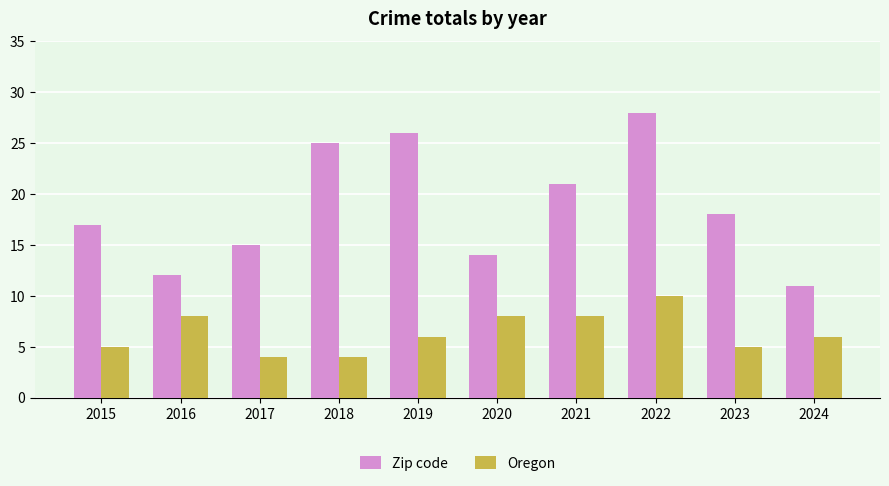

How many series are shown in this chart?

2